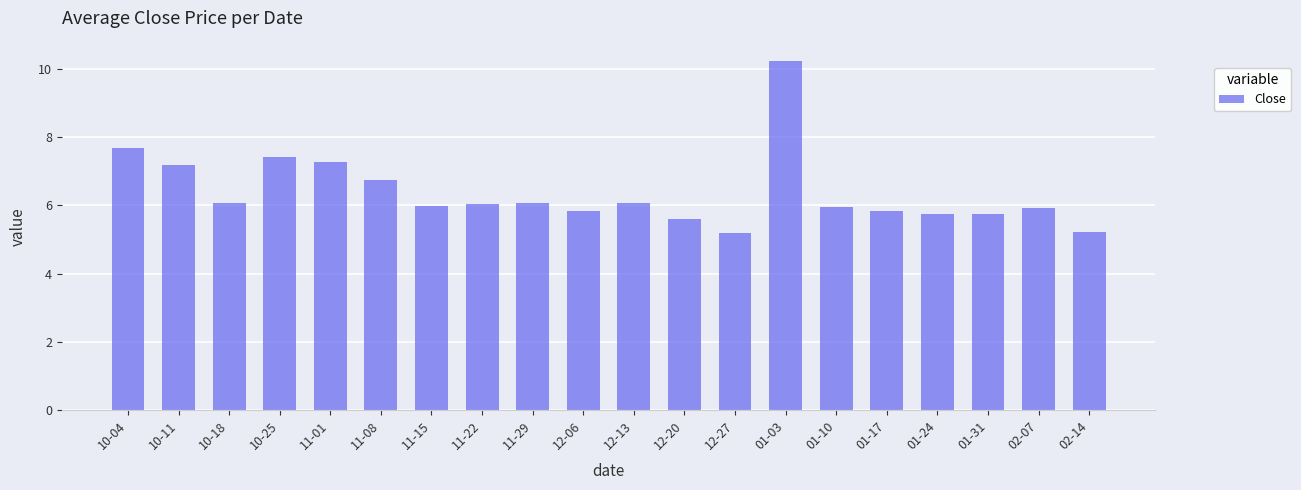

Count the number of data series in this chart.

1